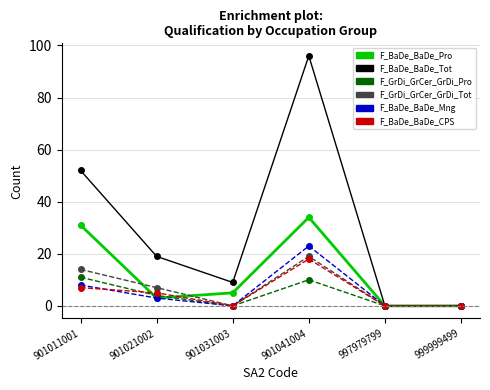

What value does the F_BaDe_BaDe_CPS series have at 901011001?

7